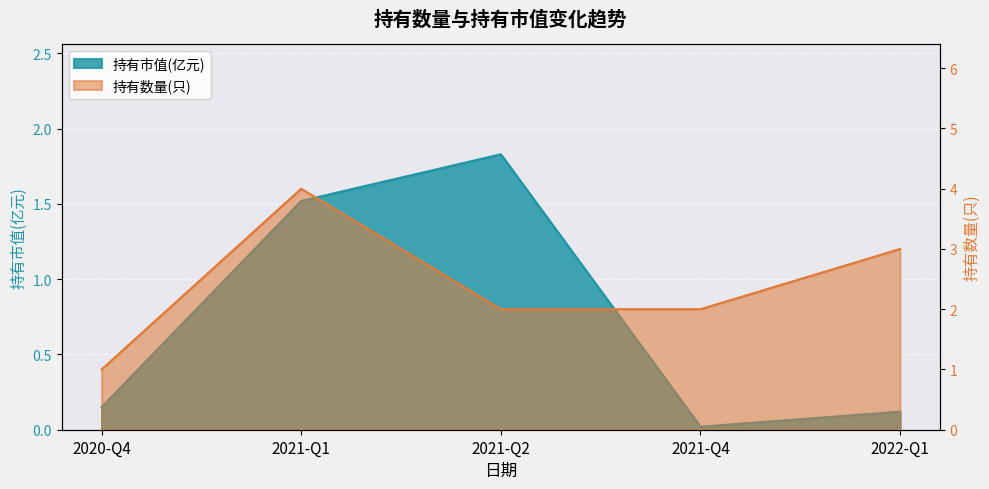

True or false: 持有数量(只) has more than 1 interior local peaks.

False